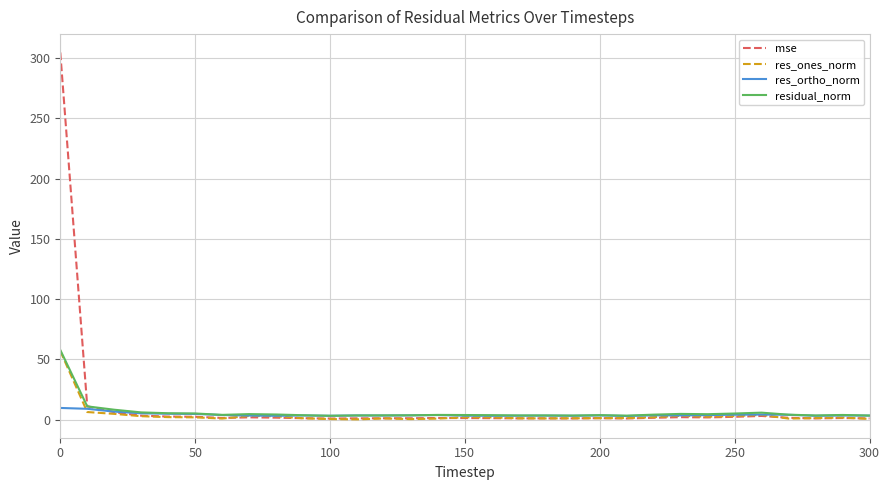

What is the greatest value displayed?

304.7